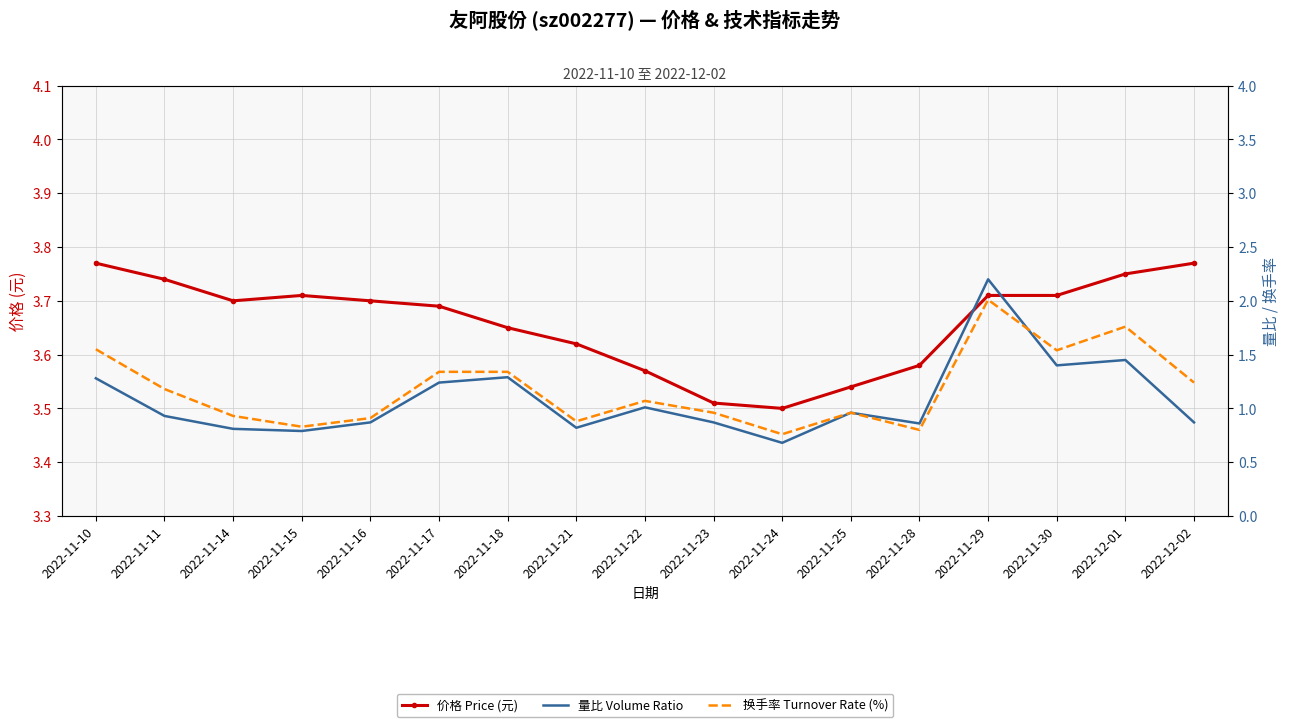

Is the value of 价格 Price (元) at 2022-11-14 greater than the value of 量比 Volume Ratio at 2022-11-14?

Yes